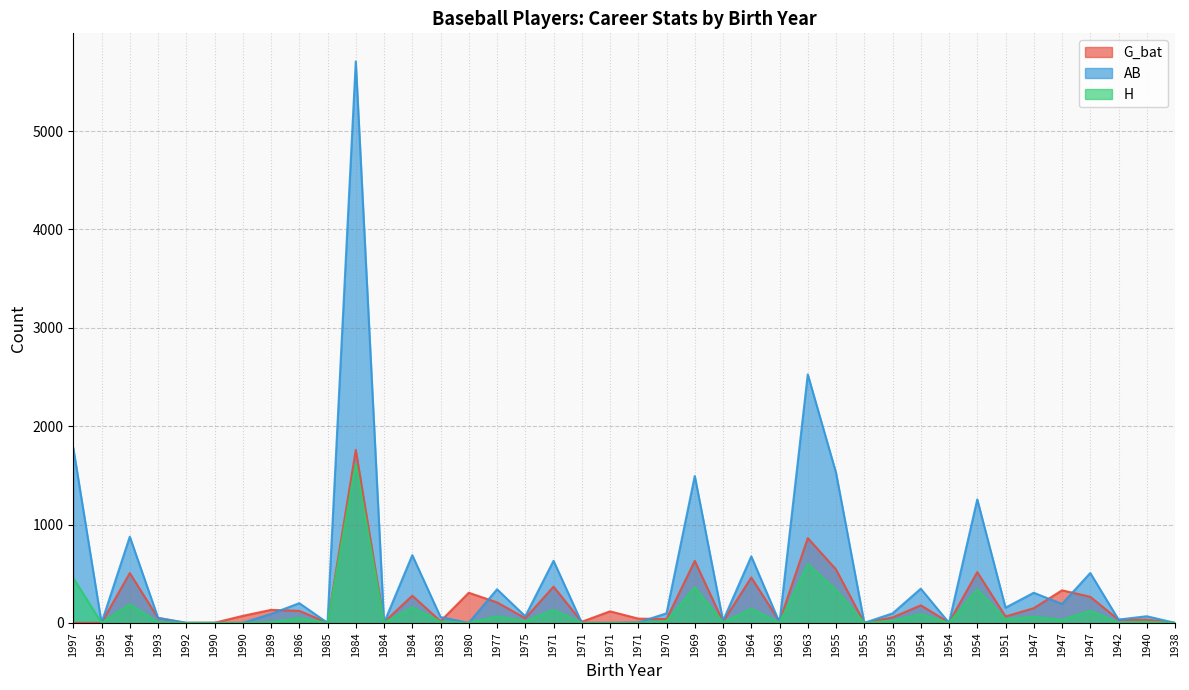

Does the chart have visible grid lines?

Yes